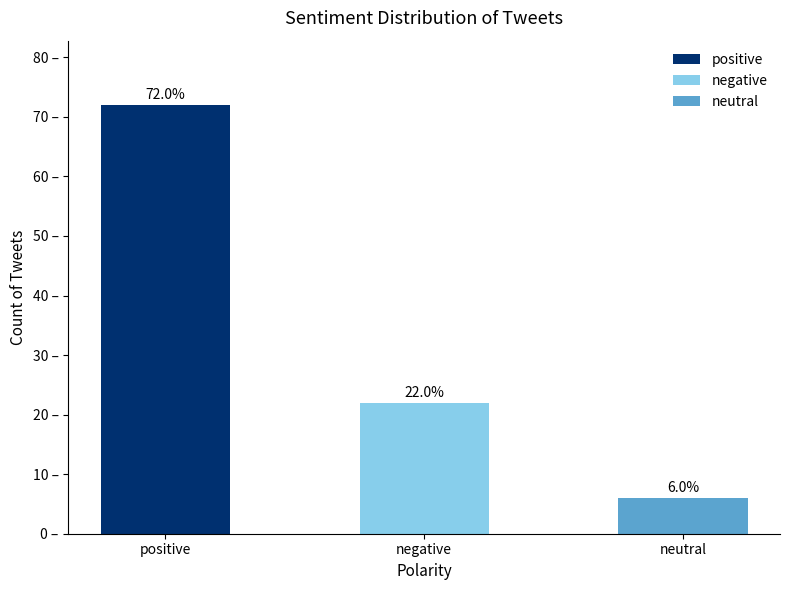

Between positive and negative, which is larger?

positive